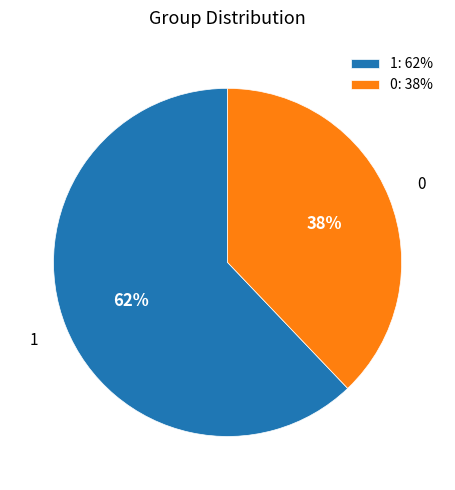

How many slices are in this pie chart?

2